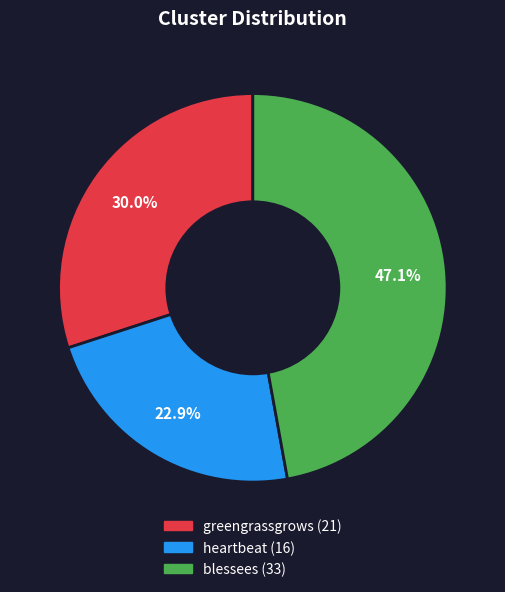

To the nearest percent, what portion does greengrassgrows represent?

30%